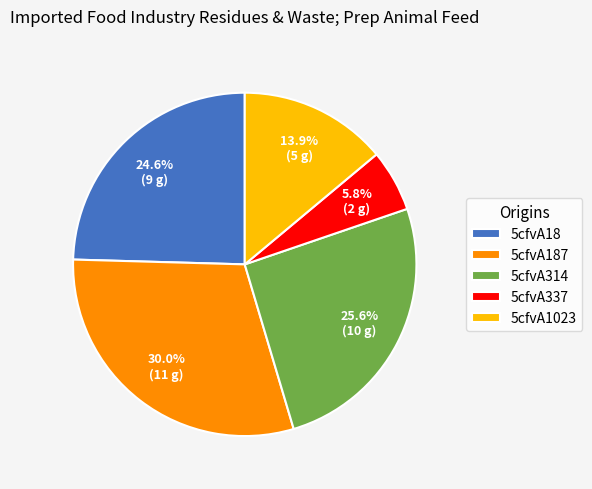

How many segments does this pie chart have?

5